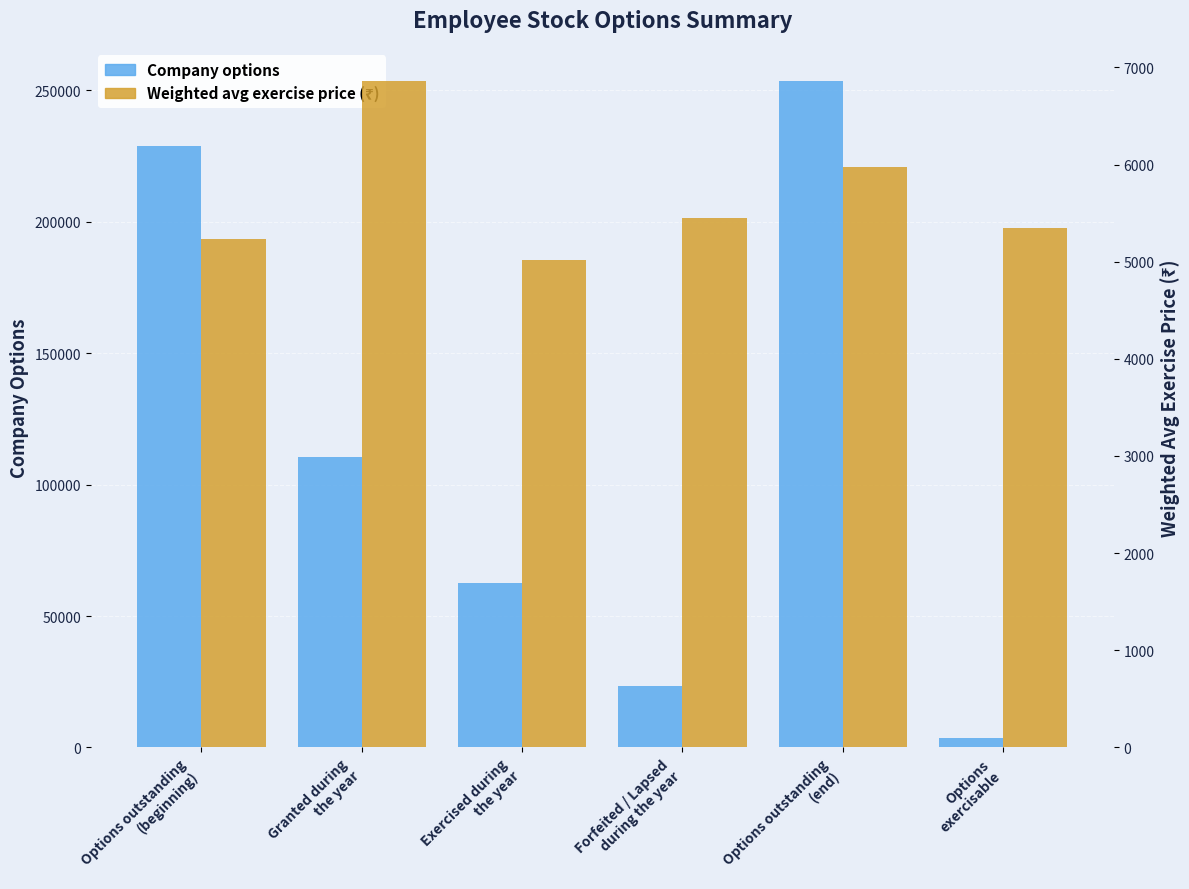

What position from the right is Forfeited / Lapsed
during the year?

3